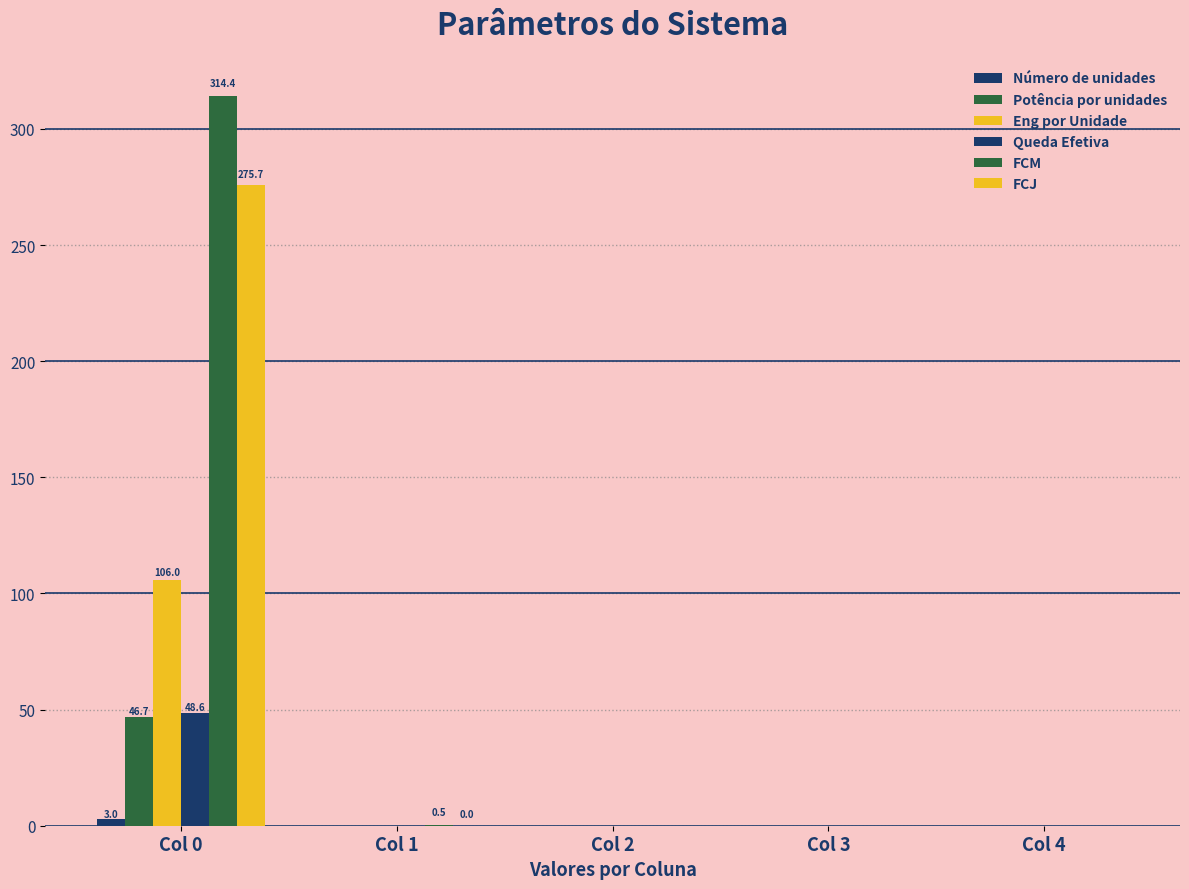

What is the average value of the Eng por Unidade series?

21.2